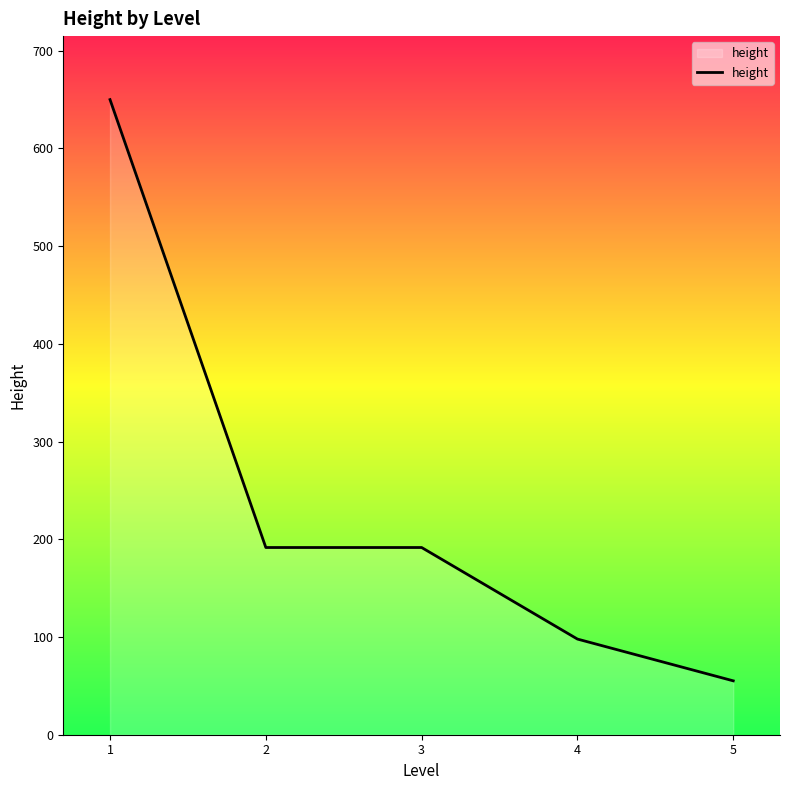

What is the maximum value shown in the chart?

650.0